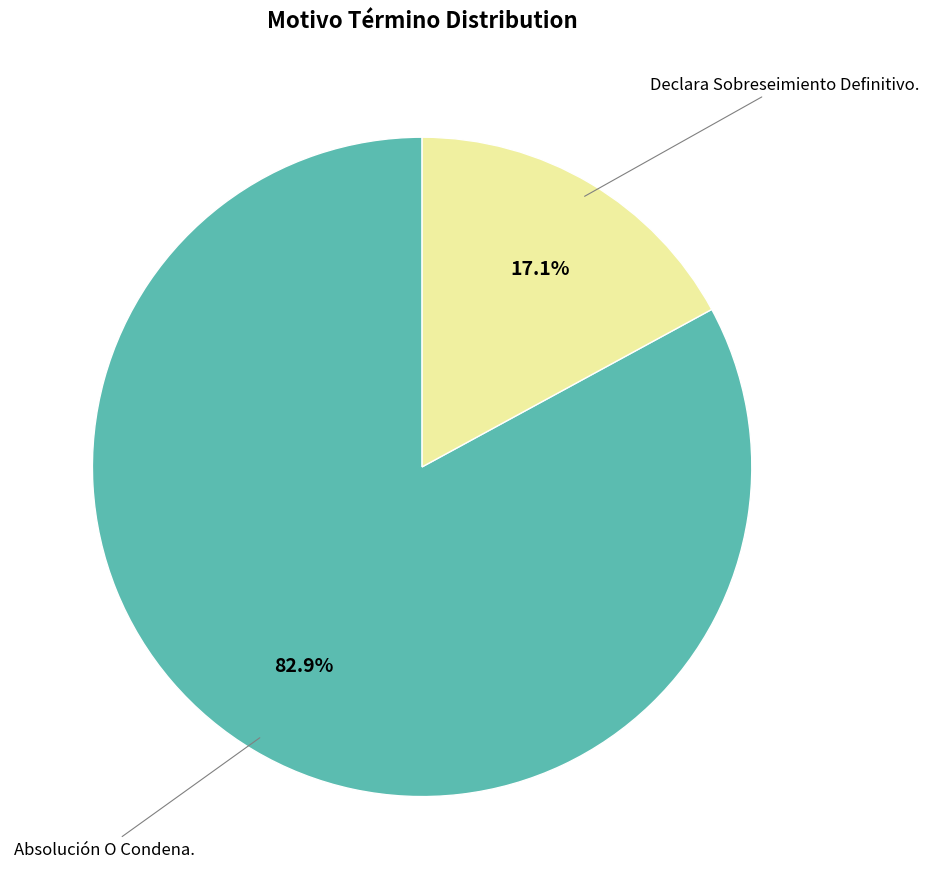

How many segments does this pie chart have?

2